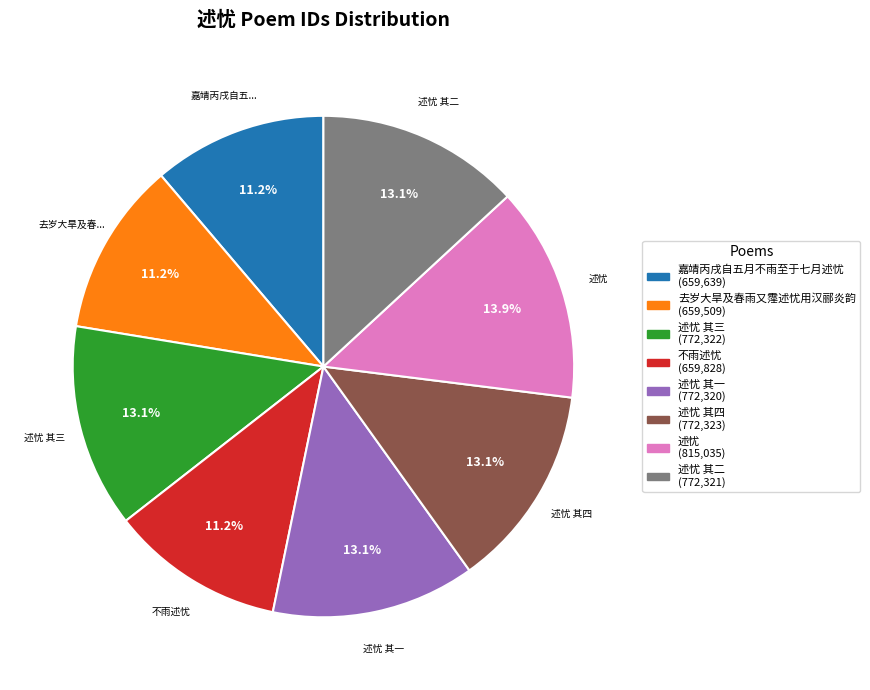

To the nearest percent, what is the average slice percentage?

12%